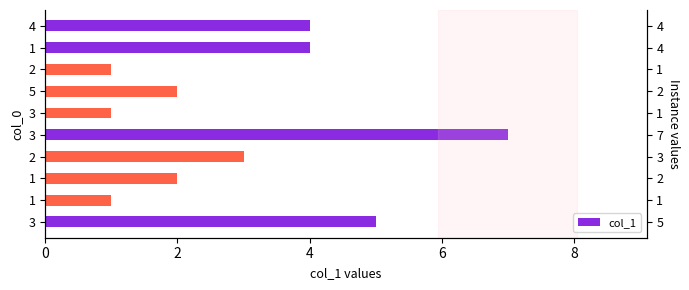

What is the sum of the values at 5 and 1?

4